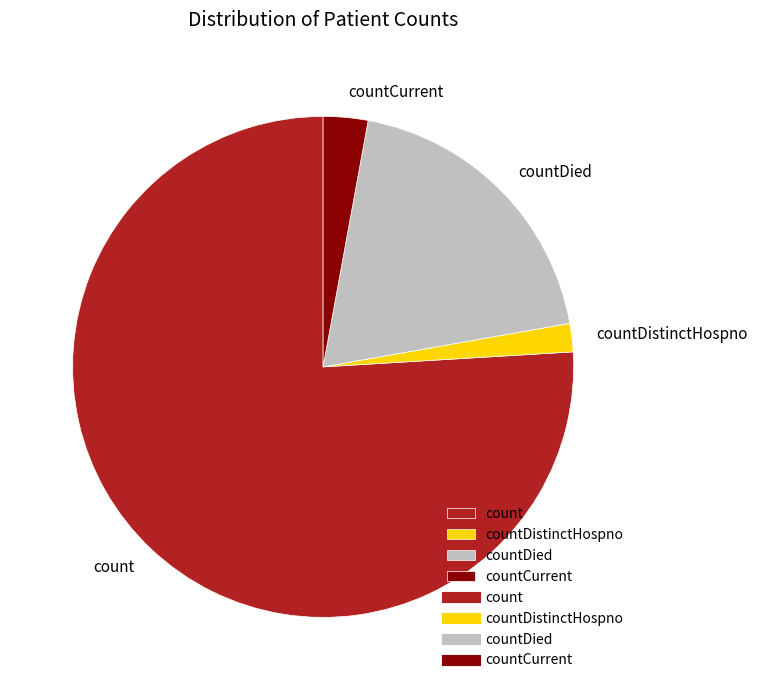

Combined, do countCurrent and count account for over 50%?

Yes